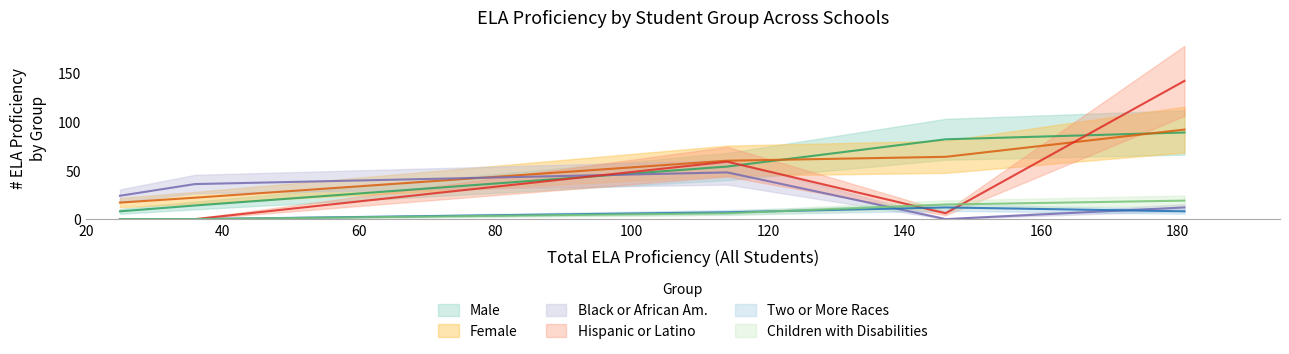

Reading left to right, list all the values displayed in this chart.

Male: 89	54	14	8	82
Female: 92	60	22	17	64
Black or African Am.: 12	48	36	24	0
Hispanic or Latino: 142	59	0	0	6
Two or More Races: 8	7	0	0	12
Children with Disabilities: 19	6	0	0	15